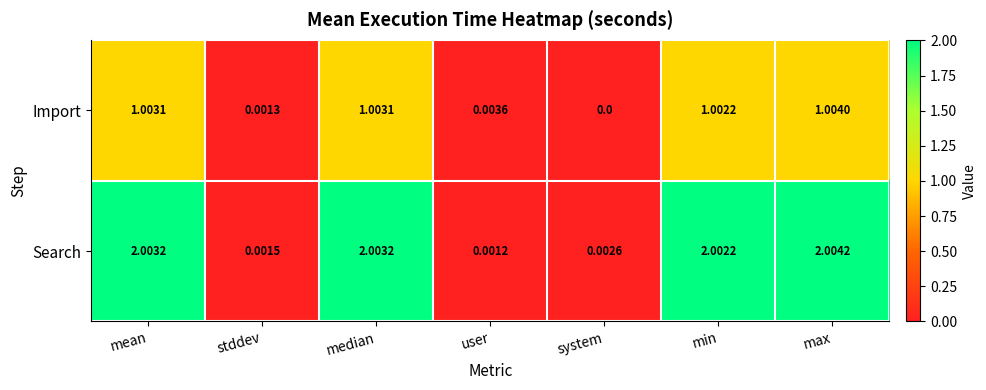

Rank the series at stddev from lowest to highest value.

Import, Search